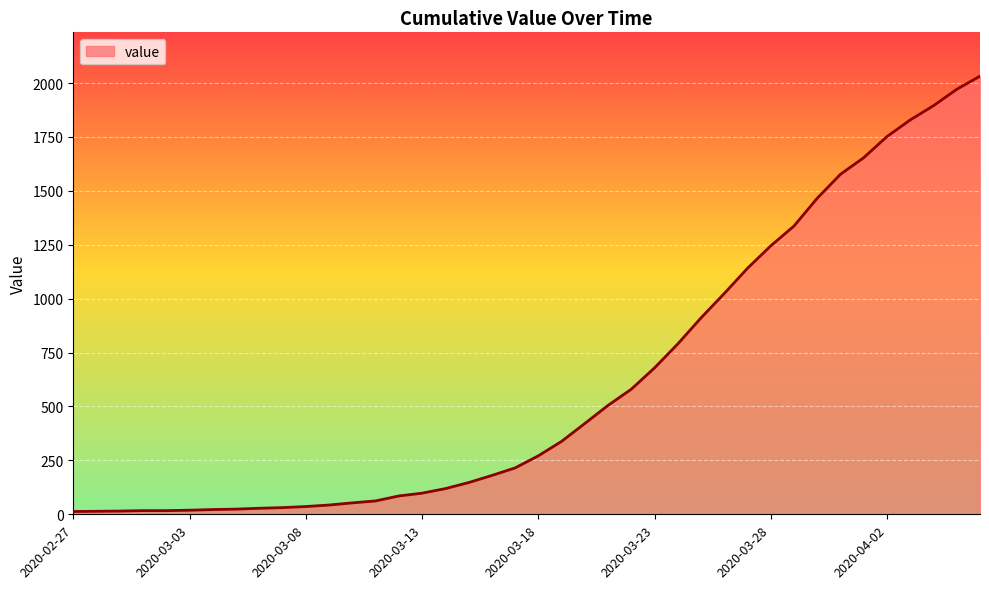

What is the sum of all values?

24656